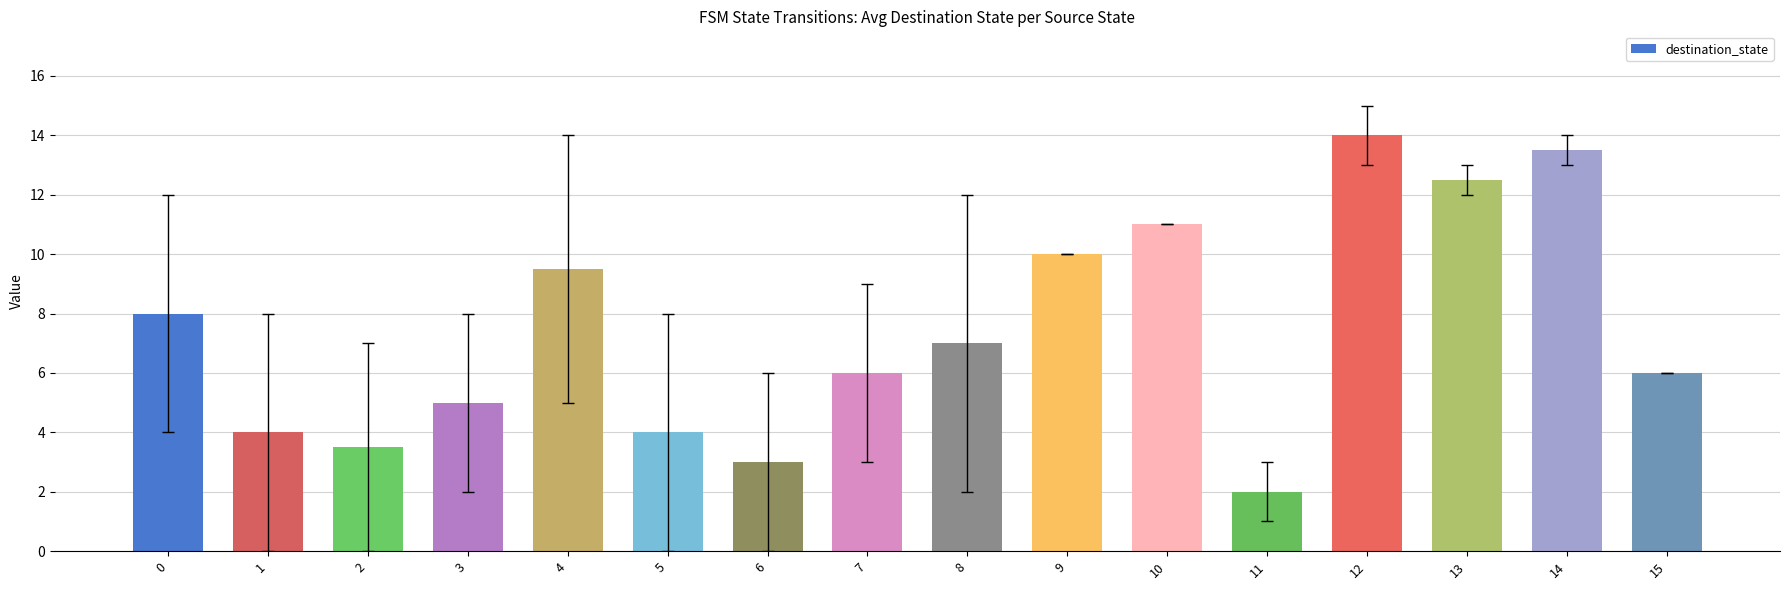

True or false: the data shows 13.5 at 14.

True